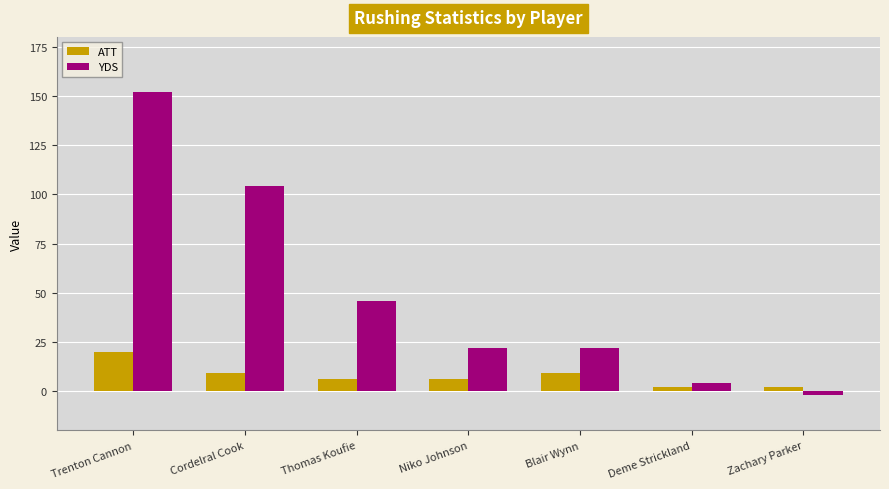

Count the ATT values in the range 2 to 9.

6